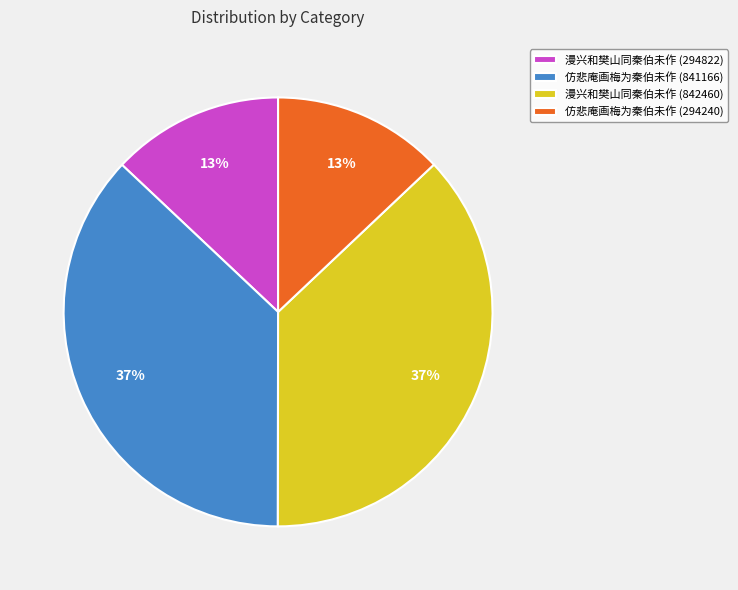

Is it true that 仿悲庵画梅为秦伯未作 (294240) is 13% of the pie?

True